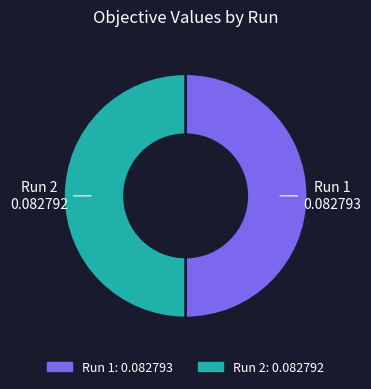

Is the sum of Run 1 and Run 2 greater than half?

Yes